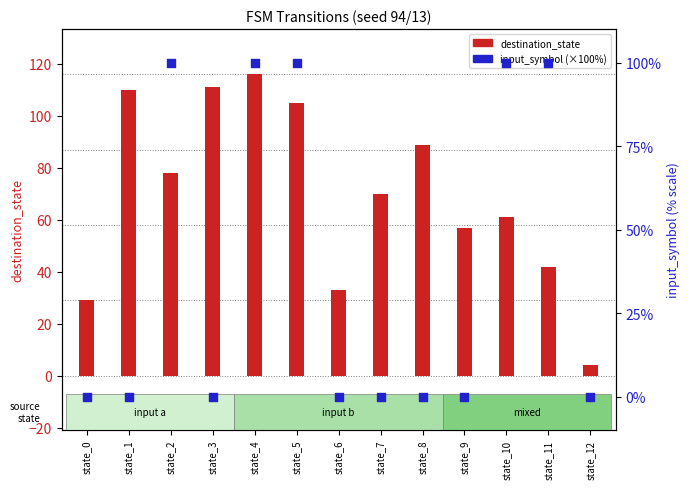

Is the value of input_symbol_numeric (×100) at state_2 greater than the value of destination_state at state_9?

Yes